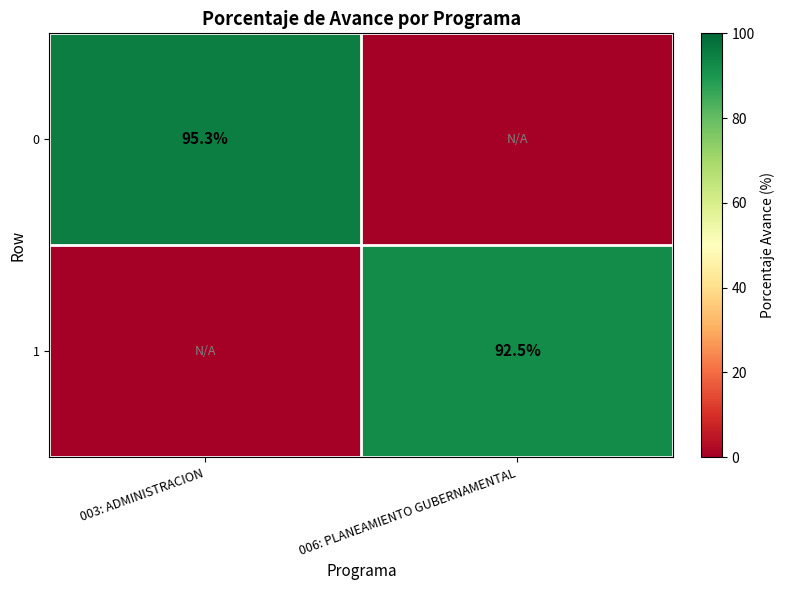

Between 003: ADMINISTRACION and 006: PLANEAMIENTO GUBERNAMENTAL, which is larger?

003: ADMINISTRACION